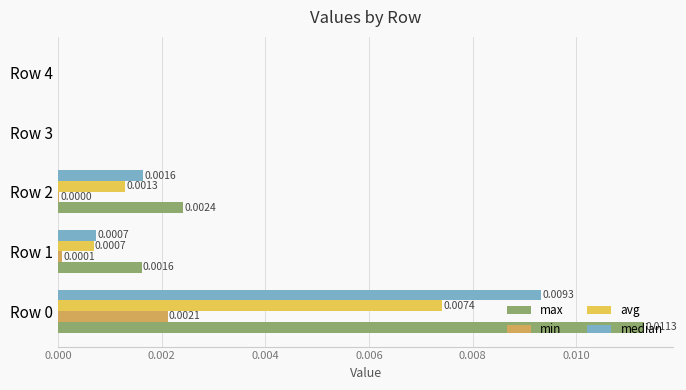

Which series has the largest total across all categories?

max